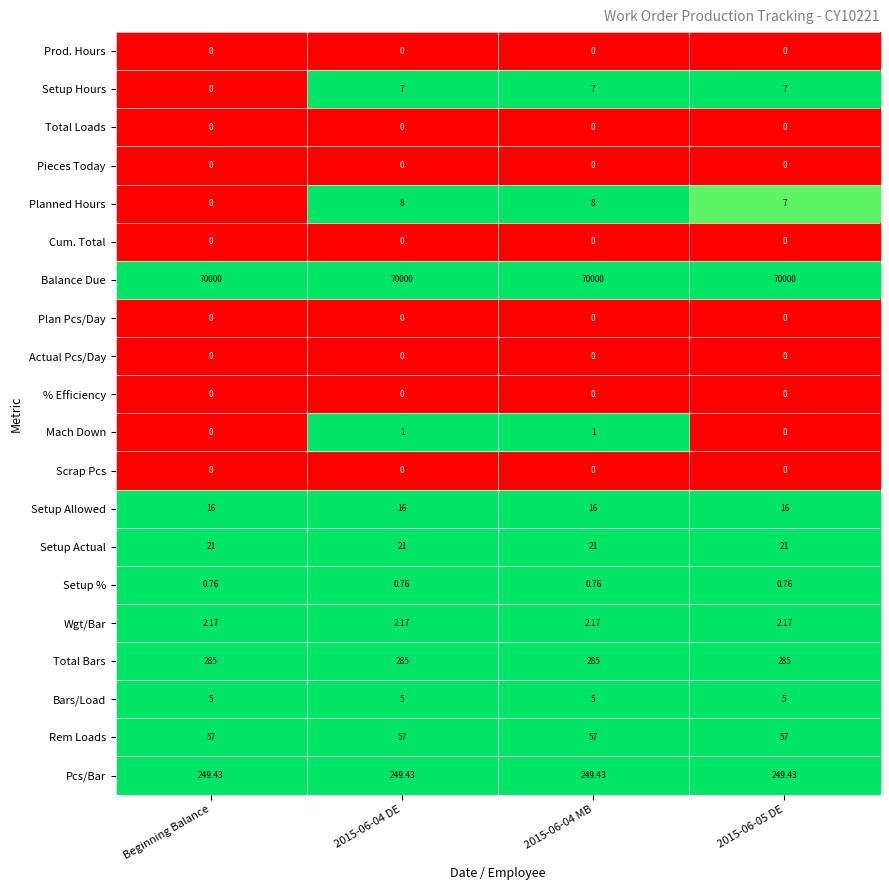

What is the spread (max minus min) of values at 2015-06-05 DE?

70000.0